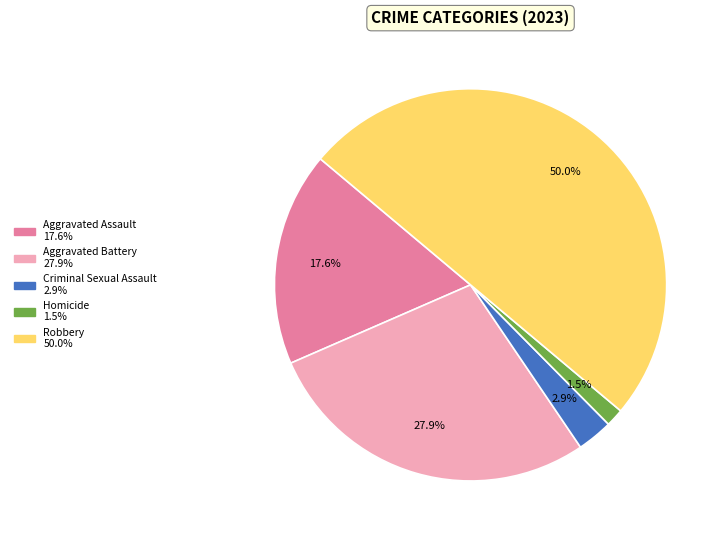

Count the number of slices in the pie.

5